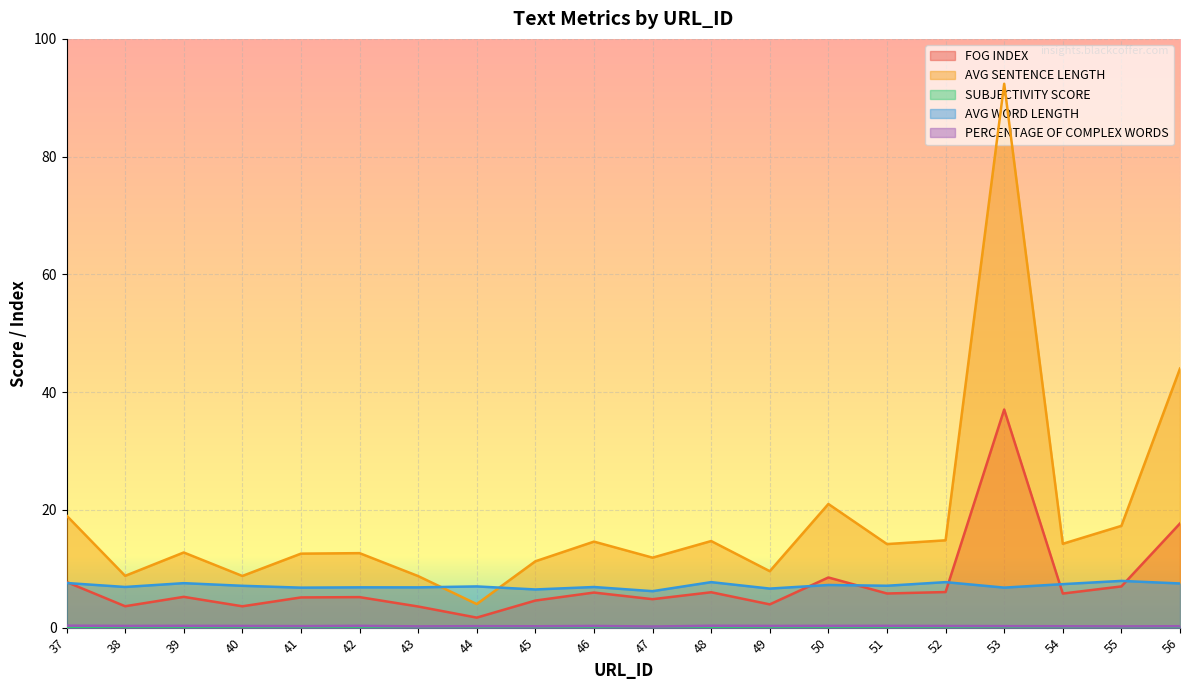

How many lines are shown in the chart?

5